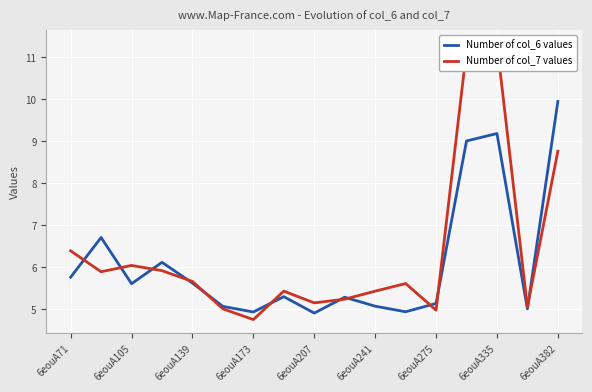

The value of Number of col_6 values at 6eouA382 is 9.9. True or false?

True